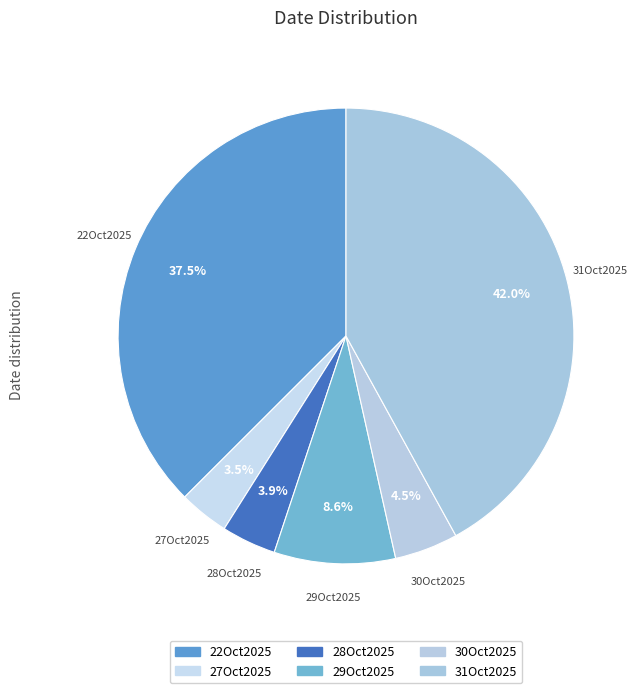

To the nearest percent, what is the difference between the 28Oct2025 and 31Oct2025 slice percentages?

38%